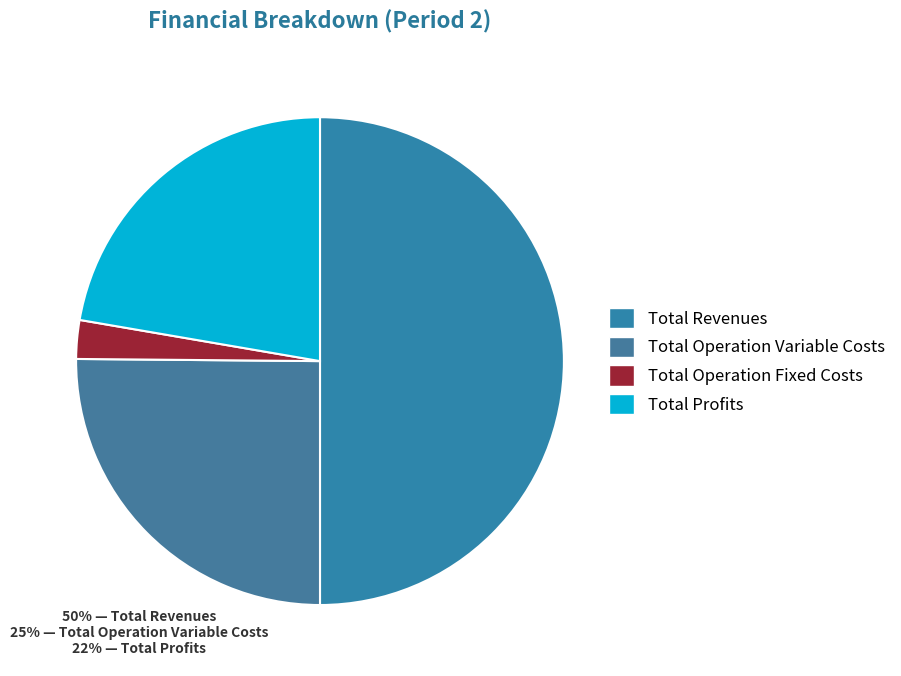

Count the number of slices in the pie.

4